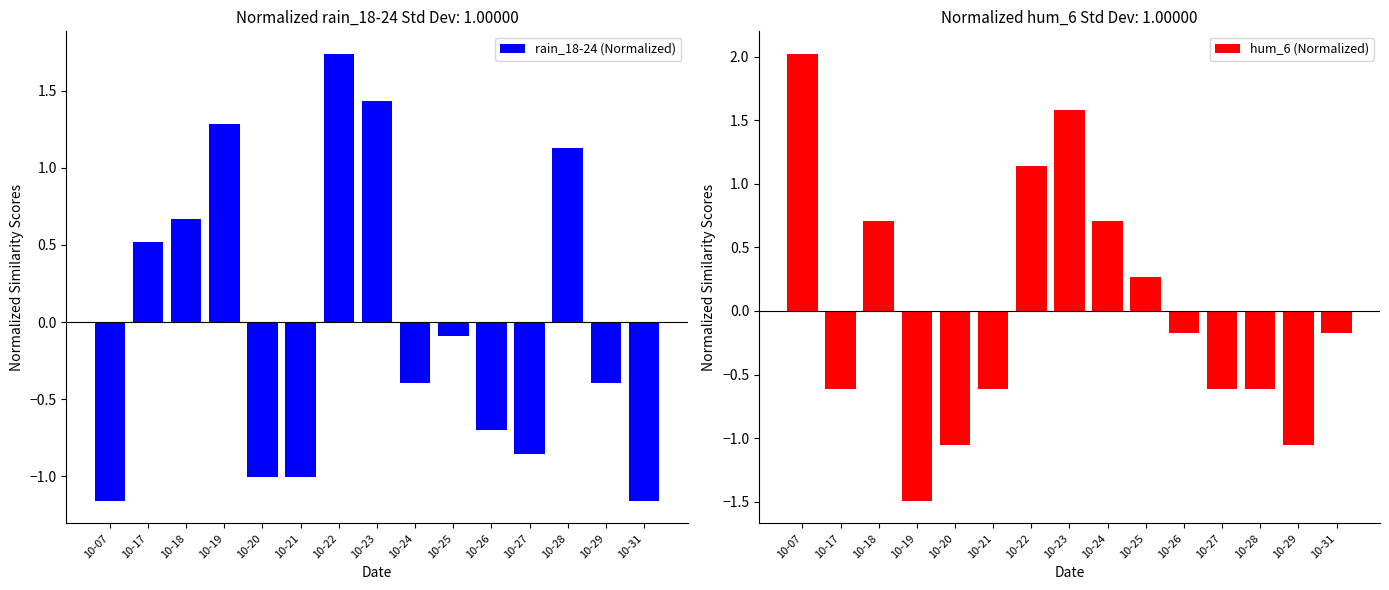

Rank the series by their average value, from lowest to highest.

rain_18-24 (Normalized), hum_6 (Normalized)